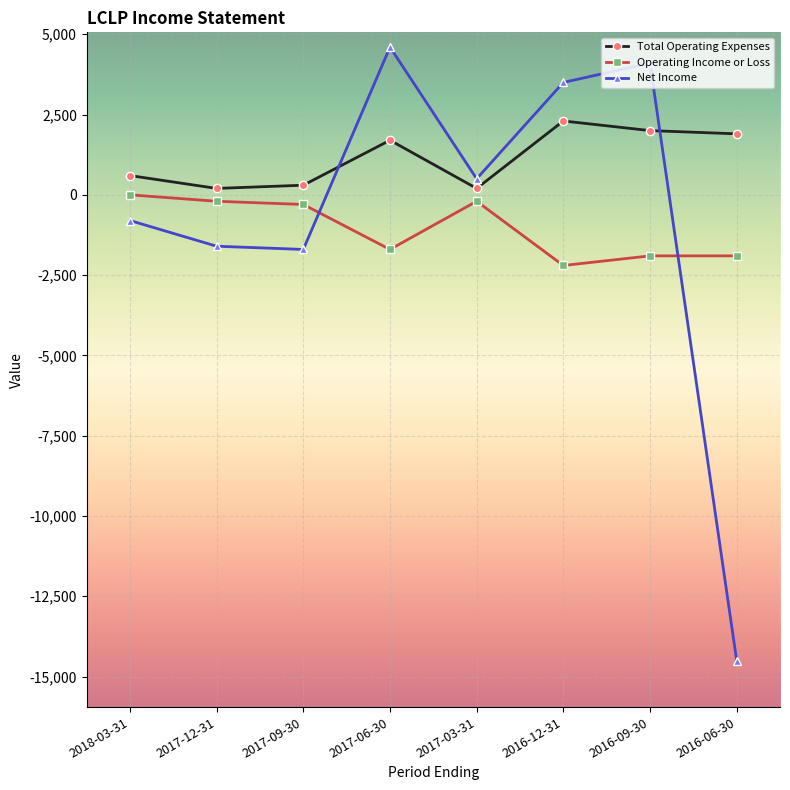

True or false: Net Income and Total Operating Expenses intersect in this chart.

True